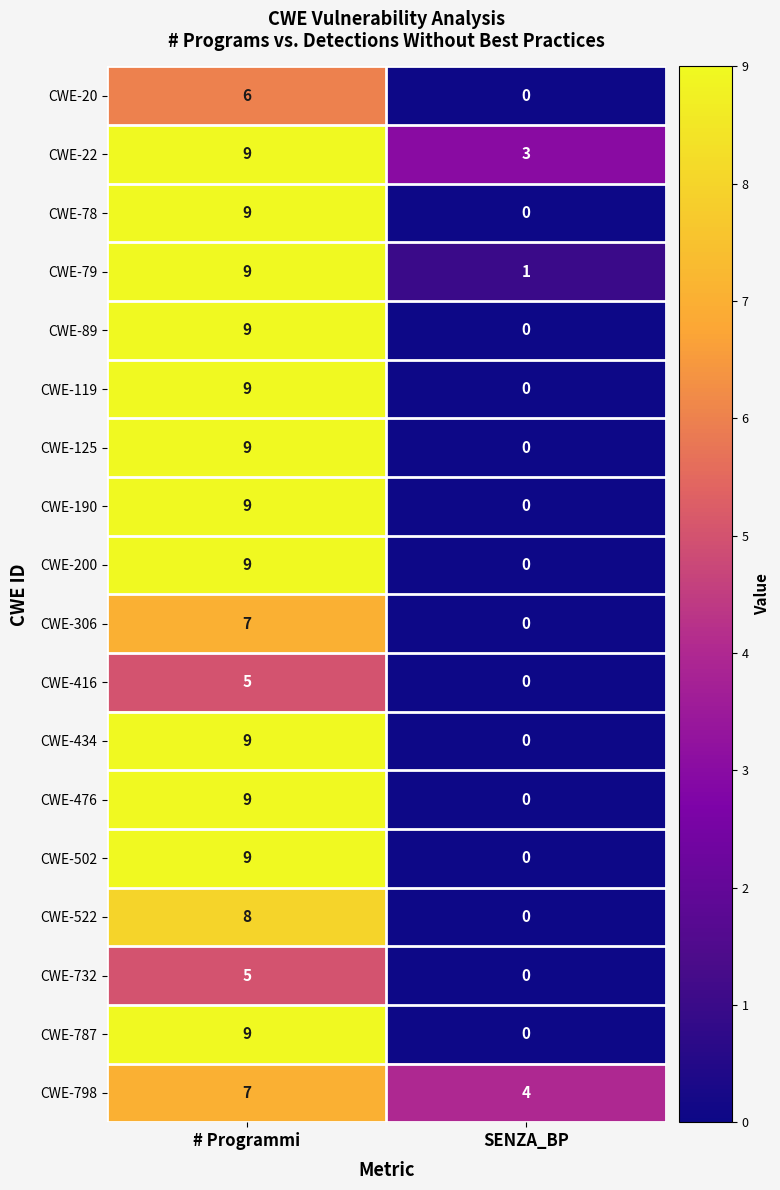

The CWE-732 series shows 0 at SENZA_BP. True or false?

True